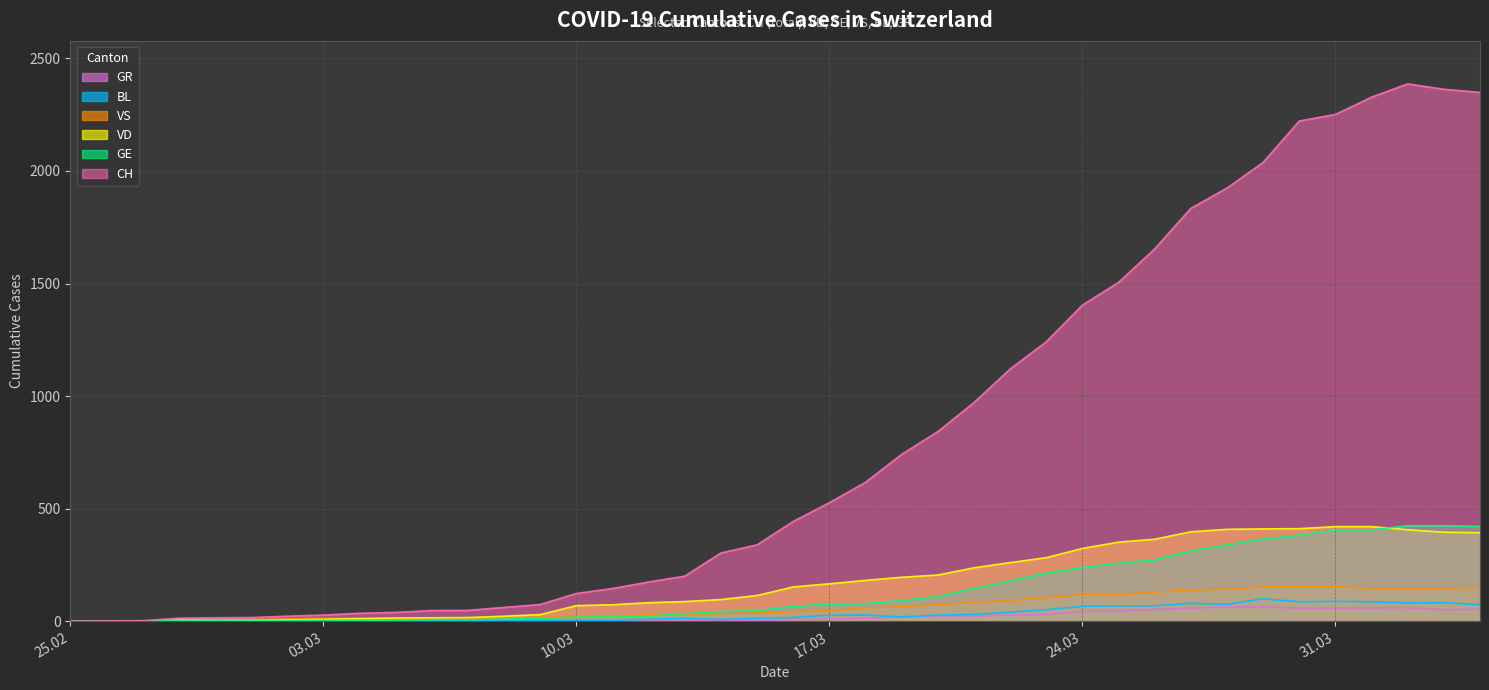

The value of GR at 2020-03-07 is 0. True or false?

True